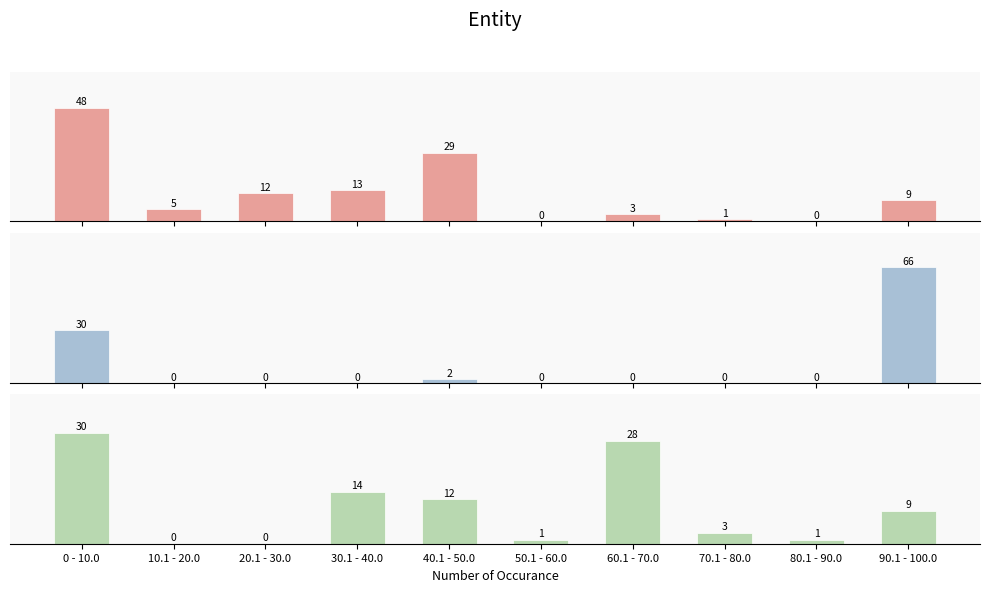

The Precision series shows 45 at 40.1 - 50.0. True or false?

False